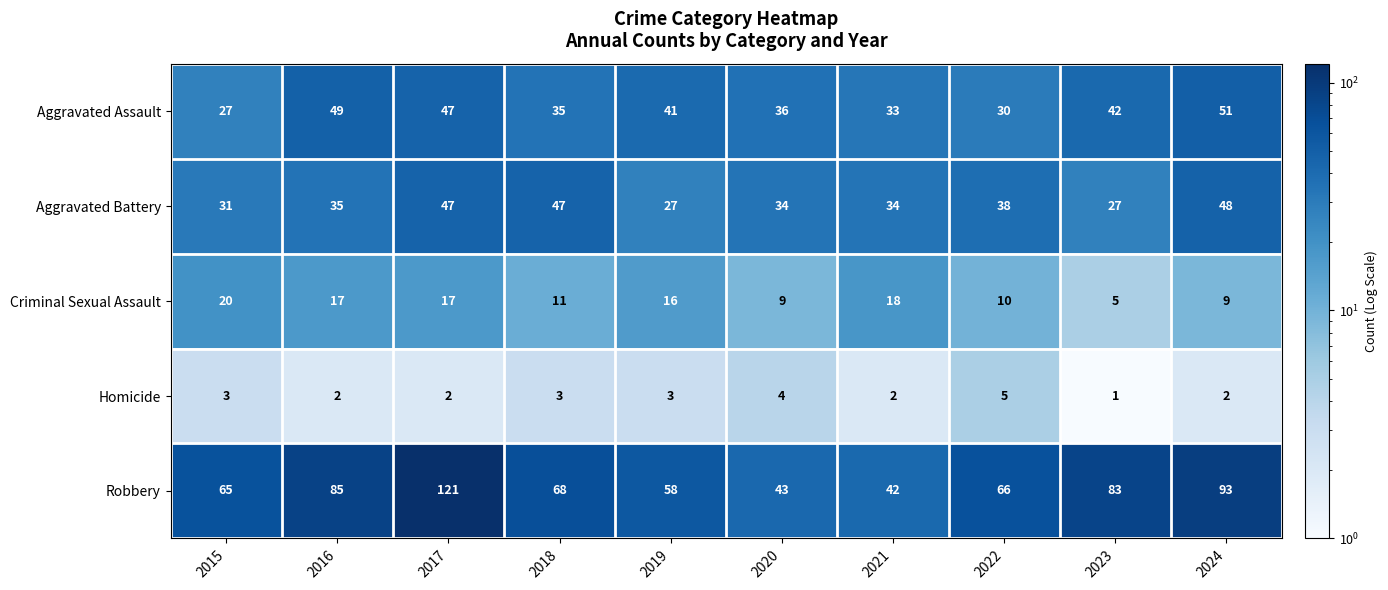

At which label is Robbery closest to 81?

2023